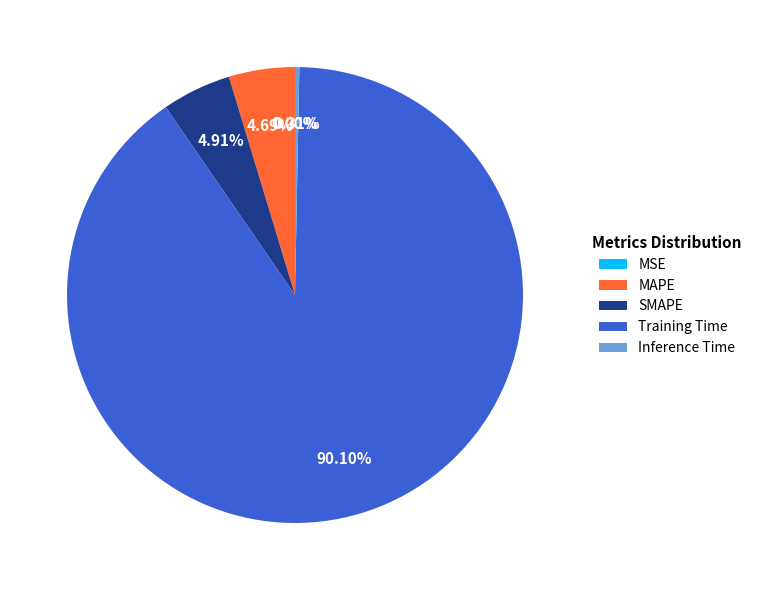

Is there any slice that represents more than half of the pie?

Yes